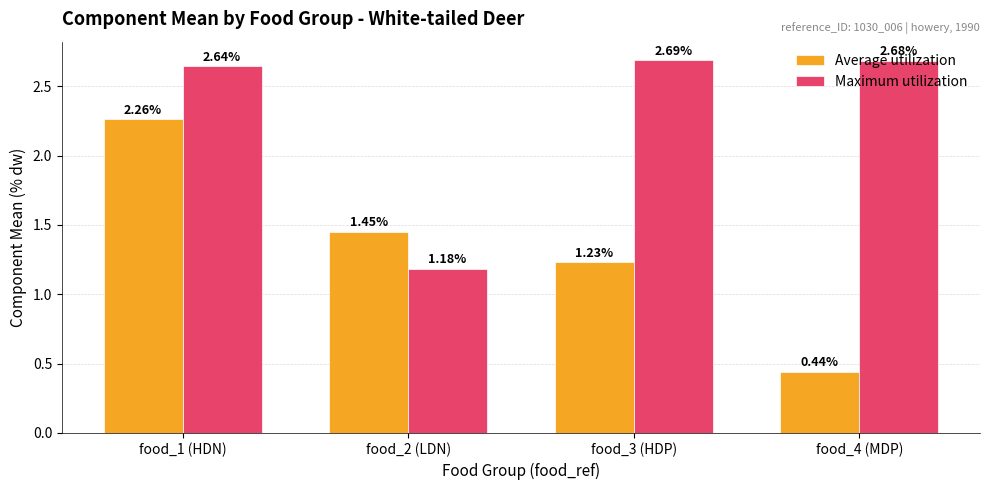

Which series has the largest range (max minus min)?

Average utilization